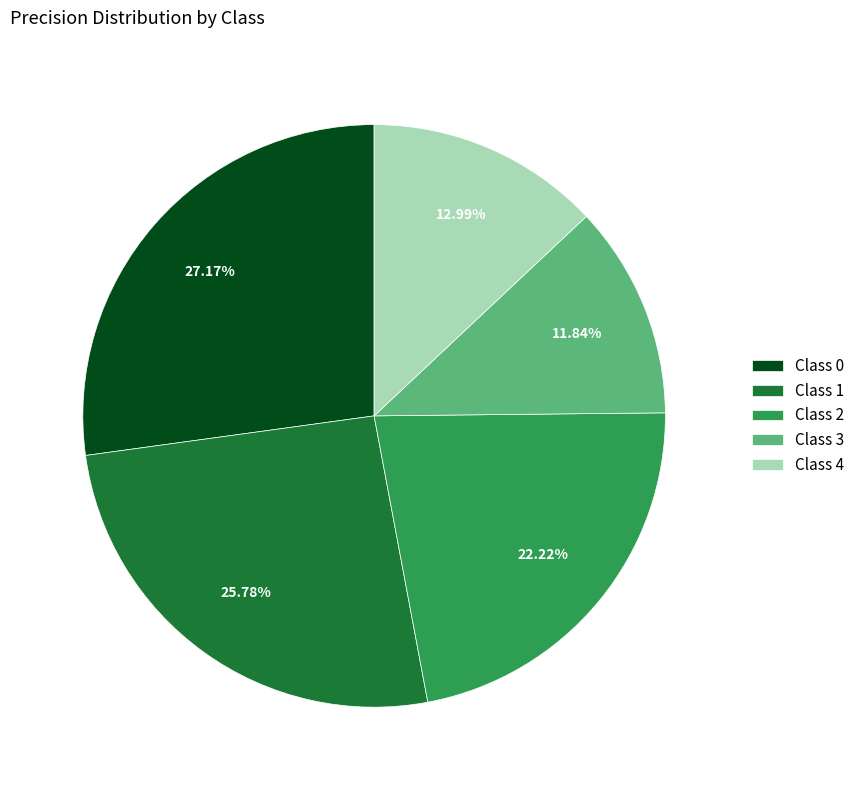

Combined, do Class 4 and Class 1 account for over 50%?

No